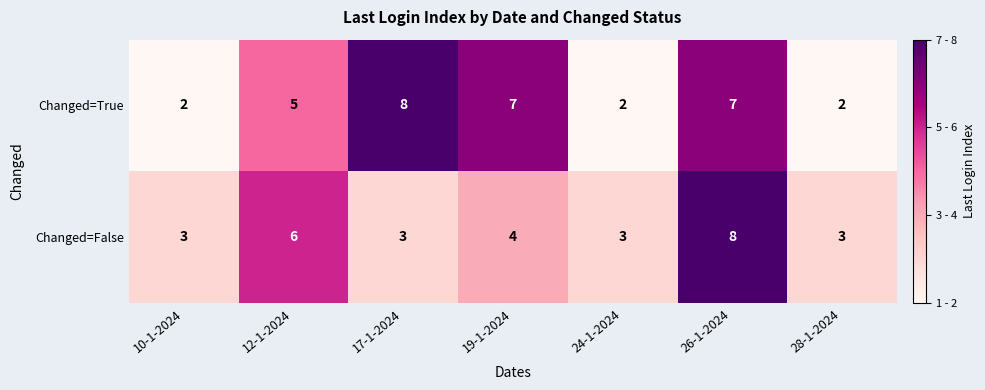

Count the number of categories in the chart.

7